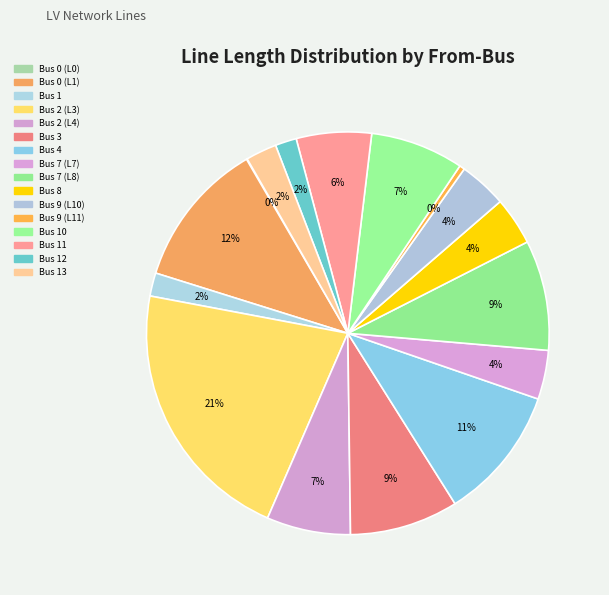

What is the largest slice in the pie chart?

Bus 2